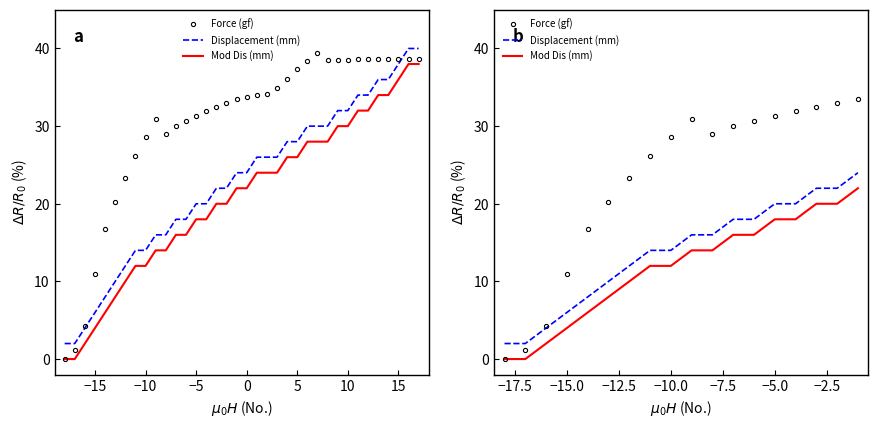

True or false: Force (gf) and Mod Dis (mm) intersect in this chart.

False